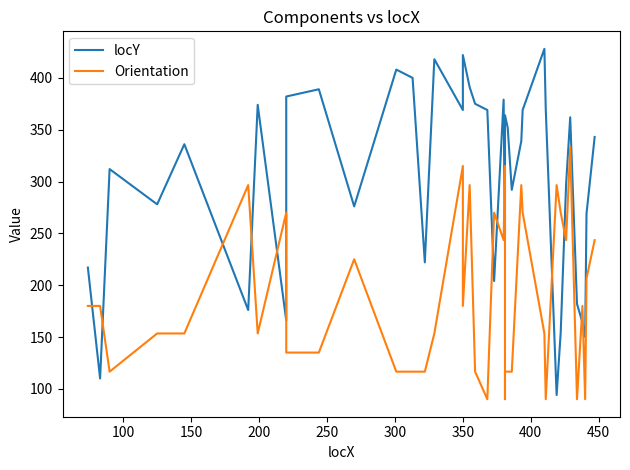

How many lines are shown in the chart?

2